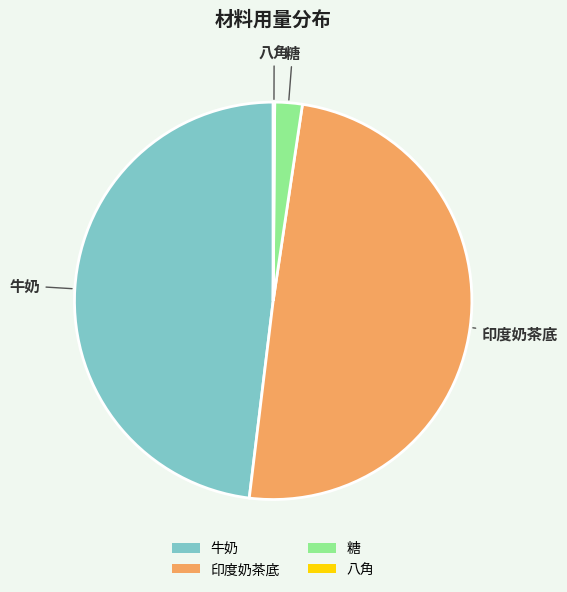

Which slice is the largest?

印度奶茶底